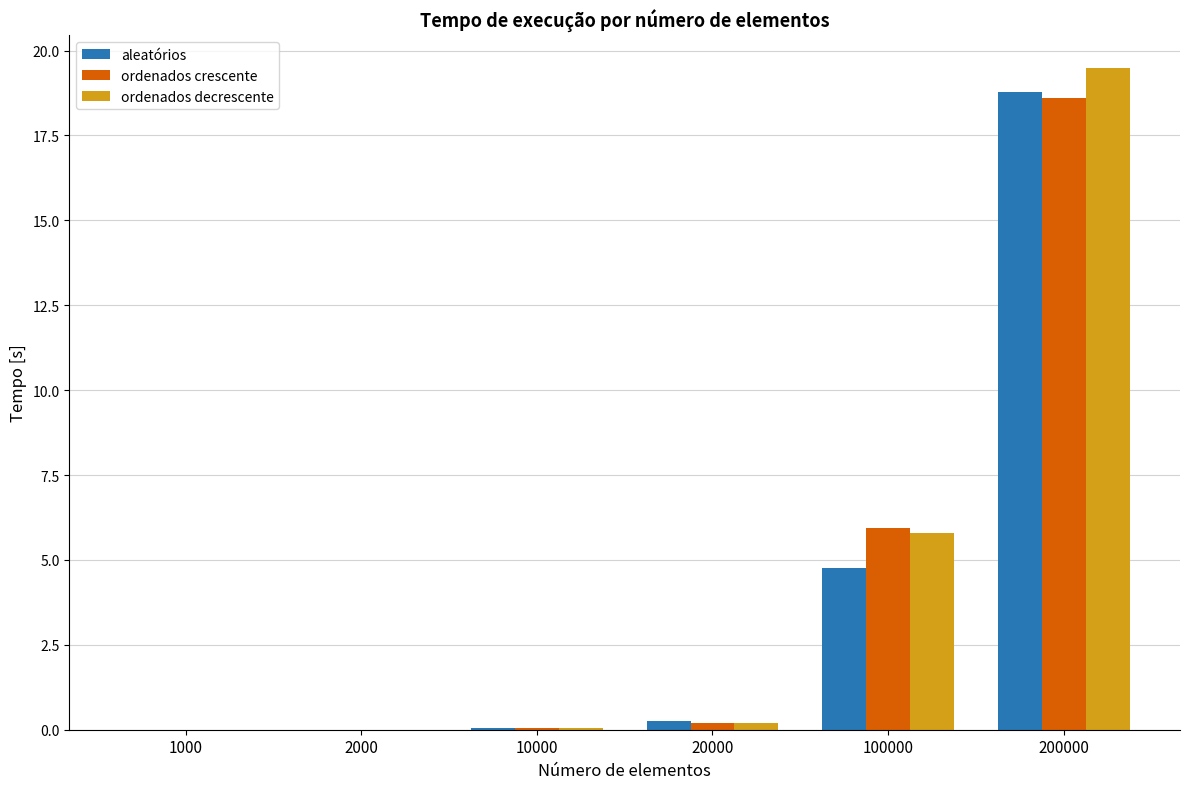

What is the maximum value shown in the chart?

19.5